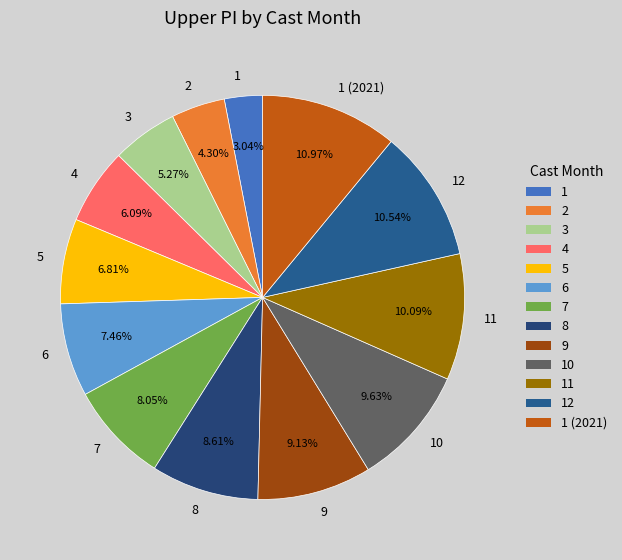

Does 7 represent more than half of the total?

No